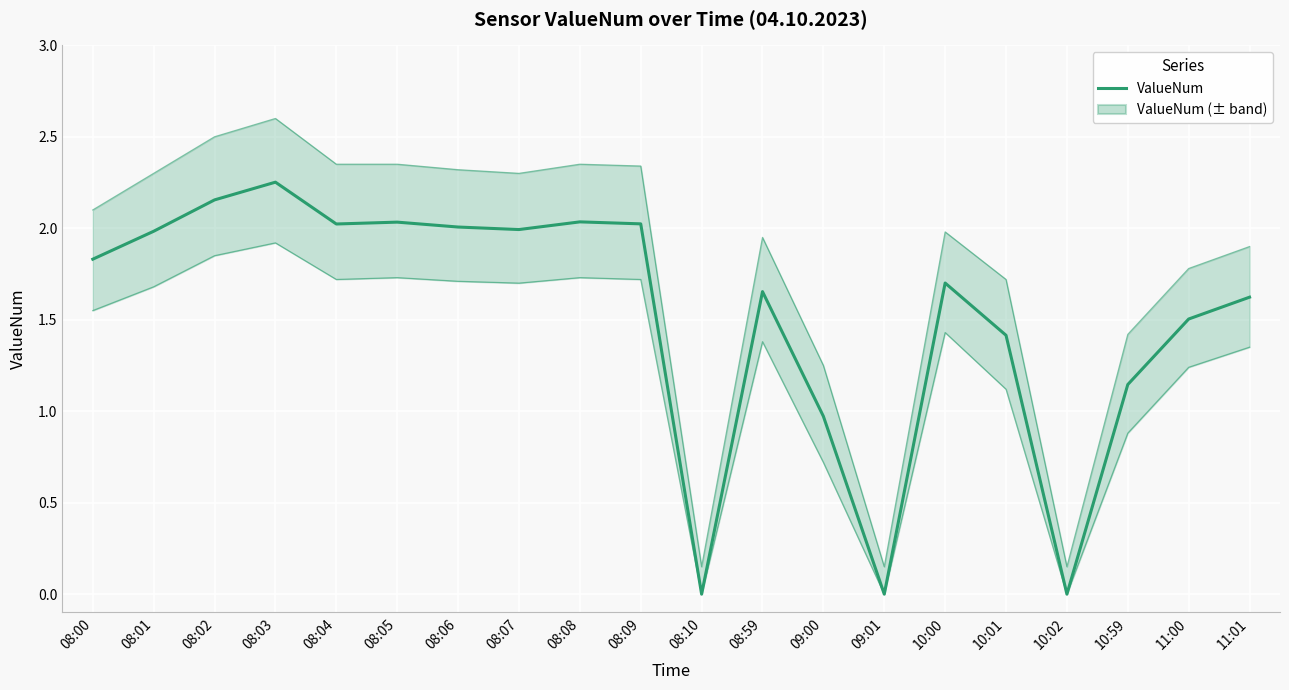

How many values are below 1?

4